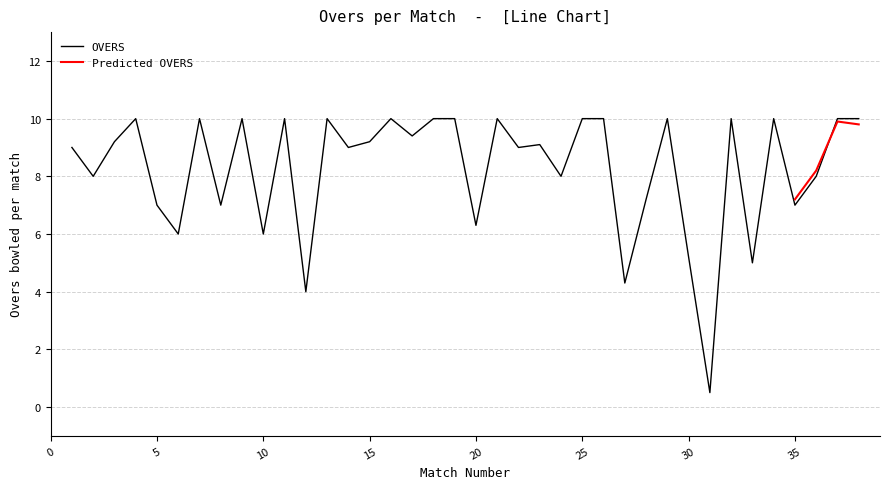

What is the change in value from 15 to 32?

+0.8